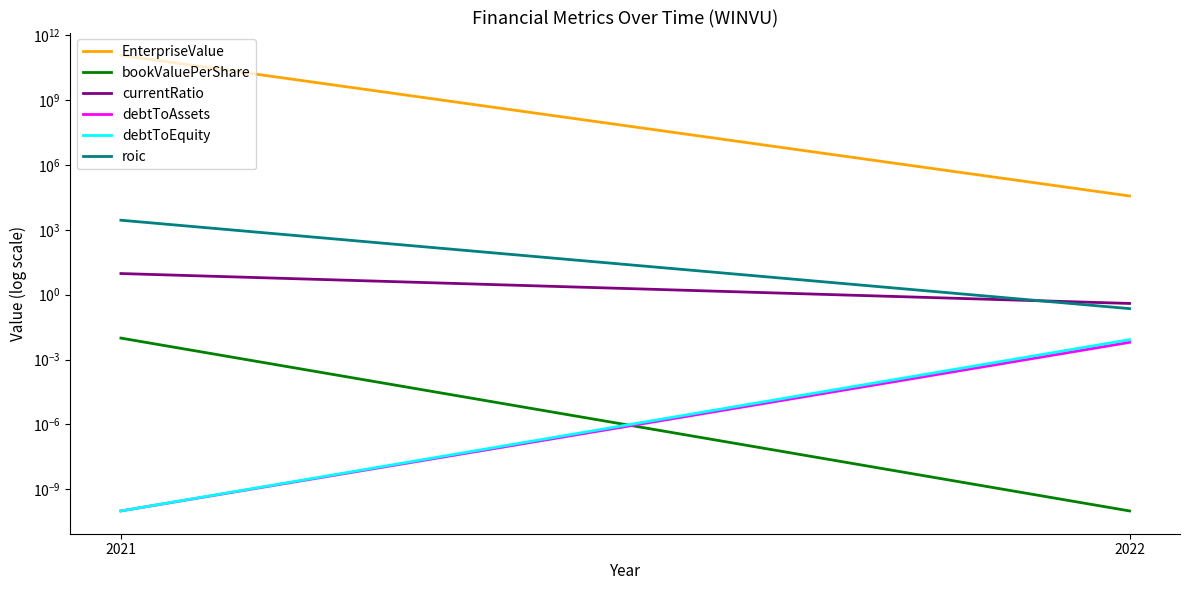

True or false: debtToEquity has a value of 0.0 at 2021.

True